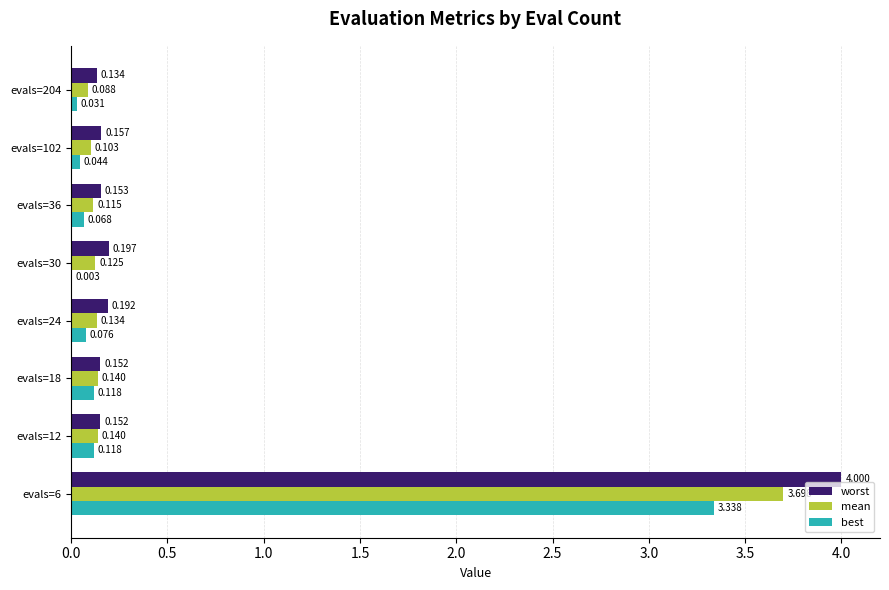

Which series changed the most between evals=36 and evals=102?

best